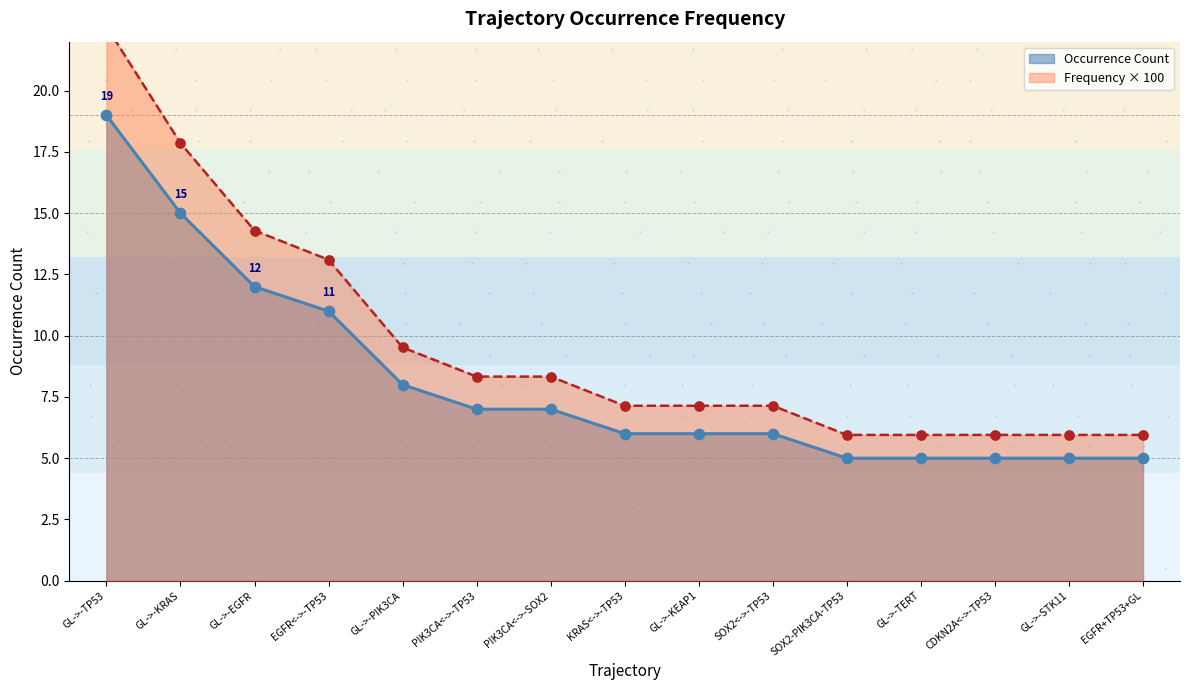

Between EGFR+TP53+GL and GL->-EGFR, which is larger?

GL->-EGFR